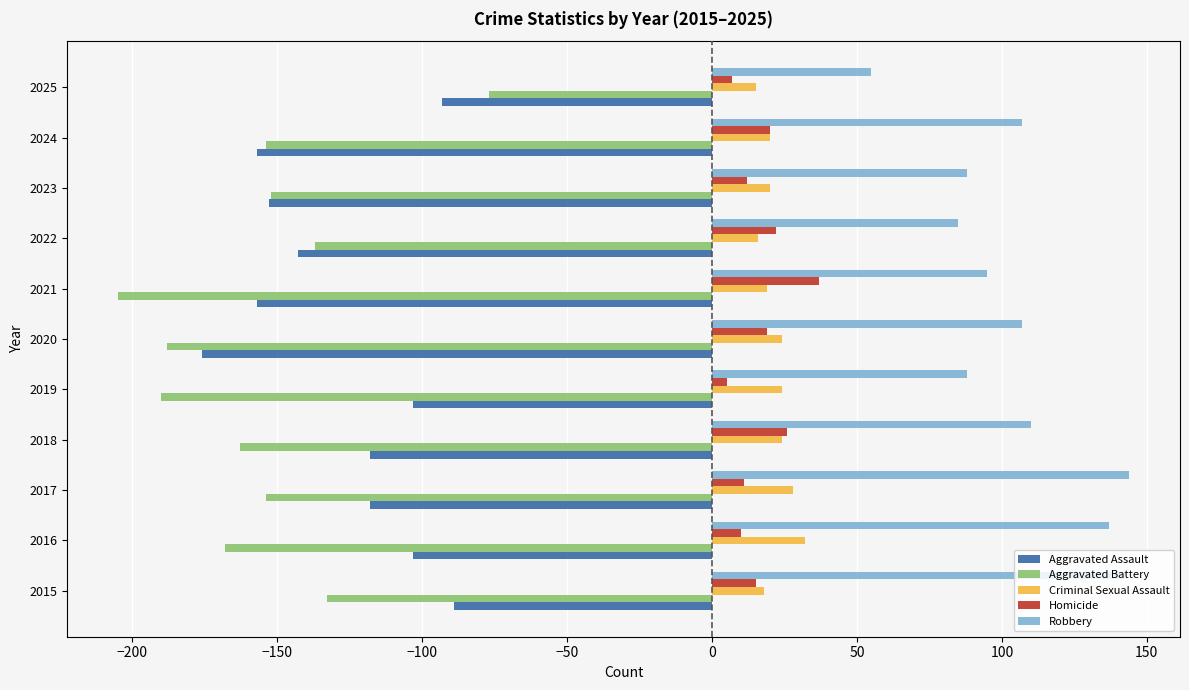

Is it true that Robbery equals 85 at 2022?

True